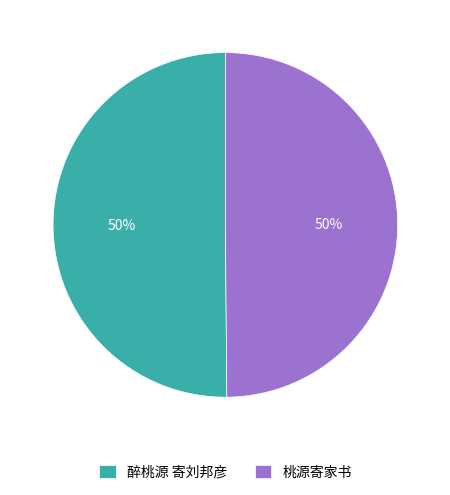

What percentage is the 醉桃源 寄刘邦彦 slice, to the nearest percent?

50%